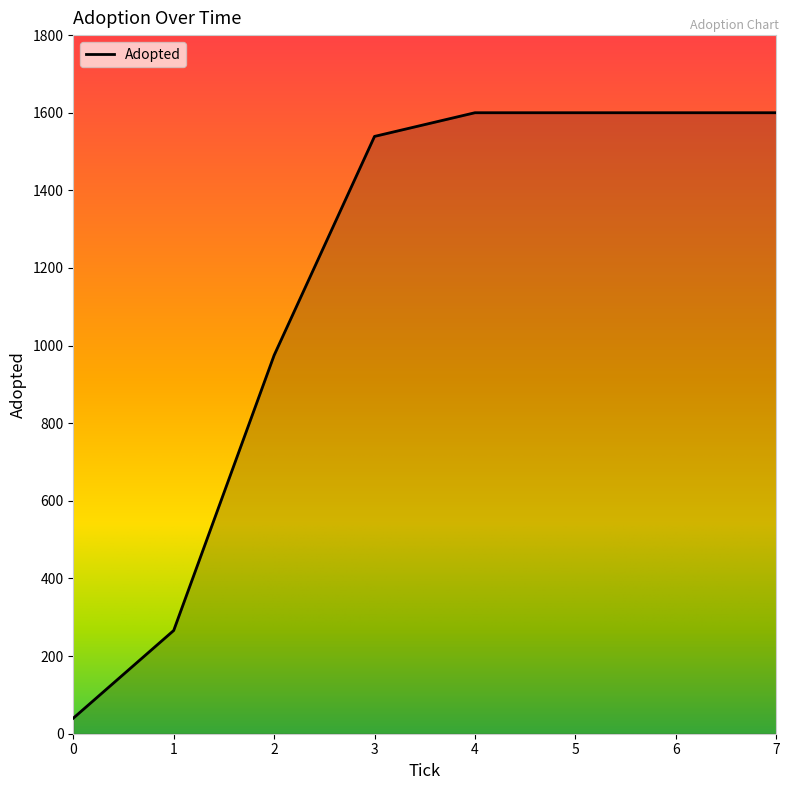

What is the difference between the values at 6 and 1?

1334